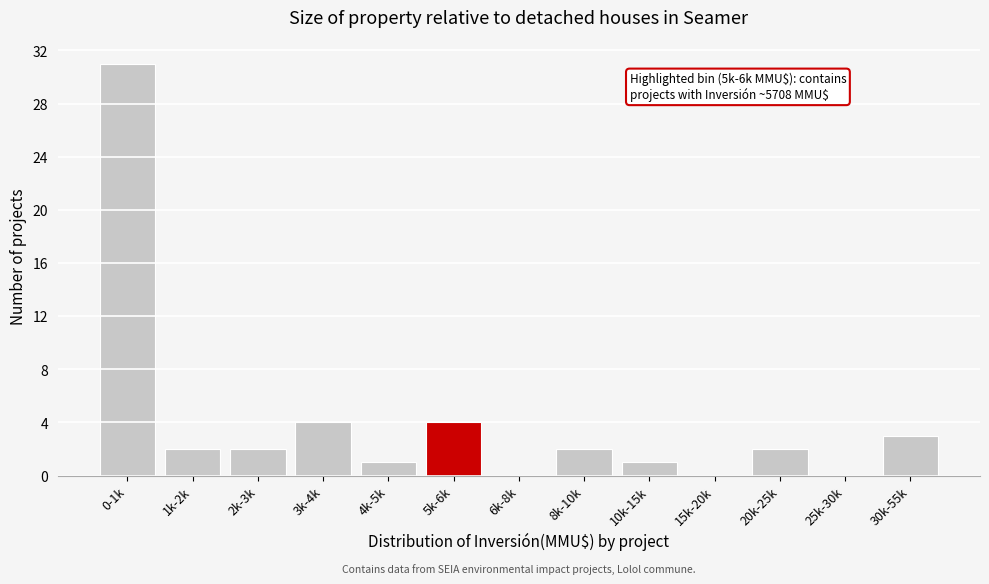

Reading right to left, what are all the values shown in this chart?

30k-55k=3	25k-30k=0	20k-25k=2	15k-20k=0	10k-15k=1	8k-10k=2	6k-8k=0	5k-6k=4	4k-5k=1	3k-4k=4	2k-3k=2	1k-2k=2	0-1k=31